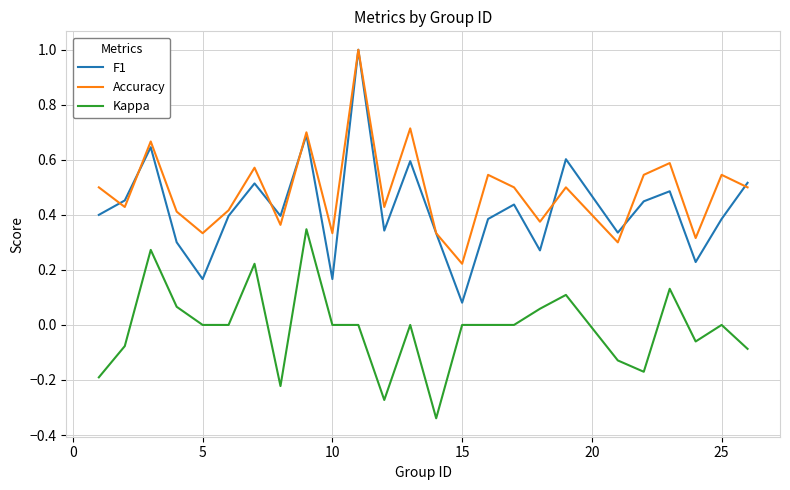

True or false: Kappa and Accuracy cross at least once.

False